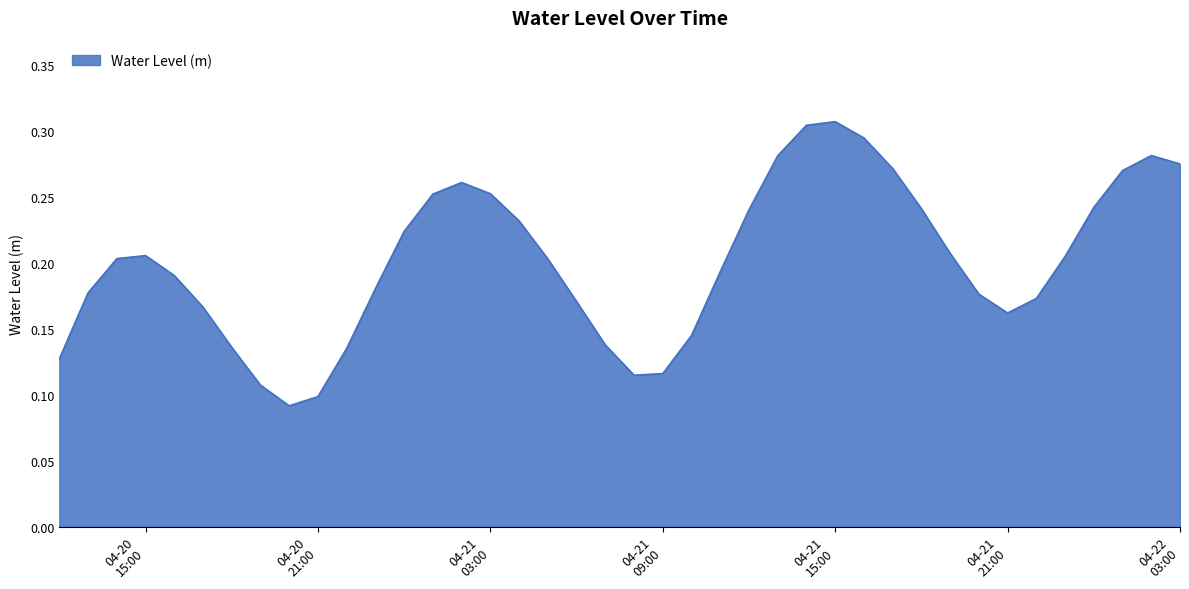

How many lines are shown in the chart?

1